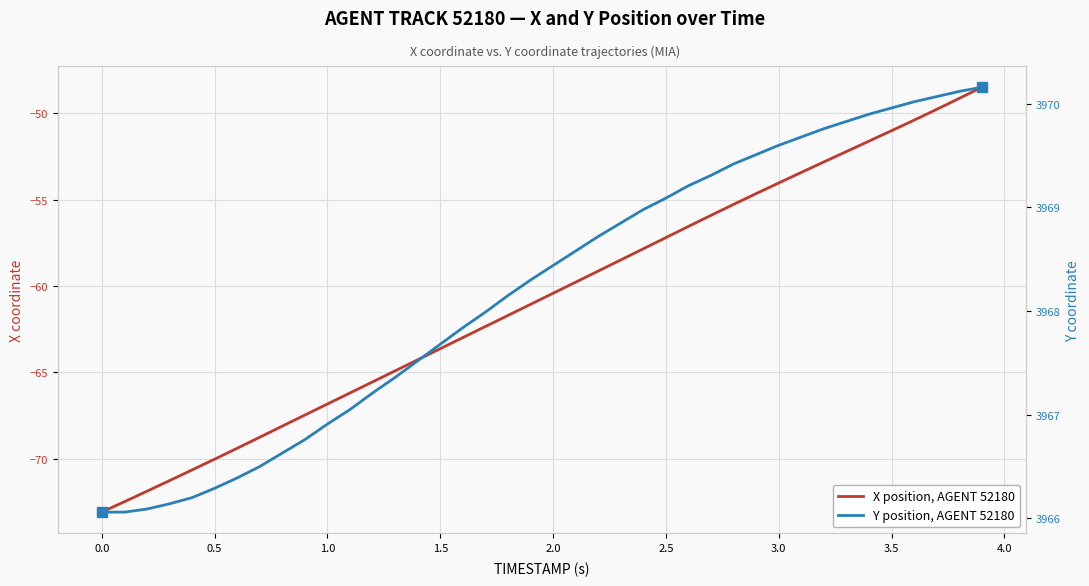

True or false: Y position, AGENT 52180 has more than 2 points higher than both neighbors.

False